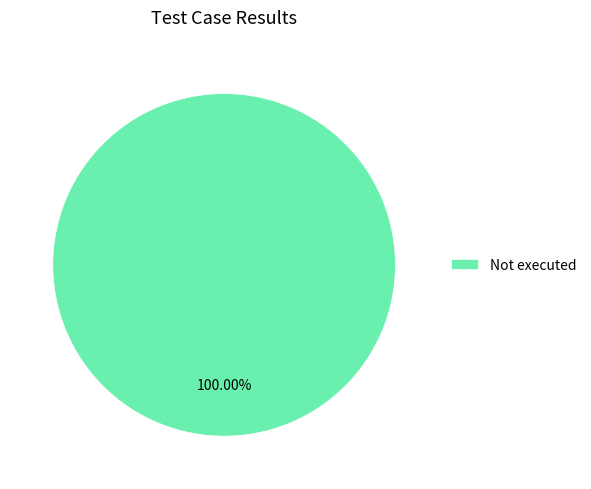

Rank the categories by value from lowest to highest.

Not executed